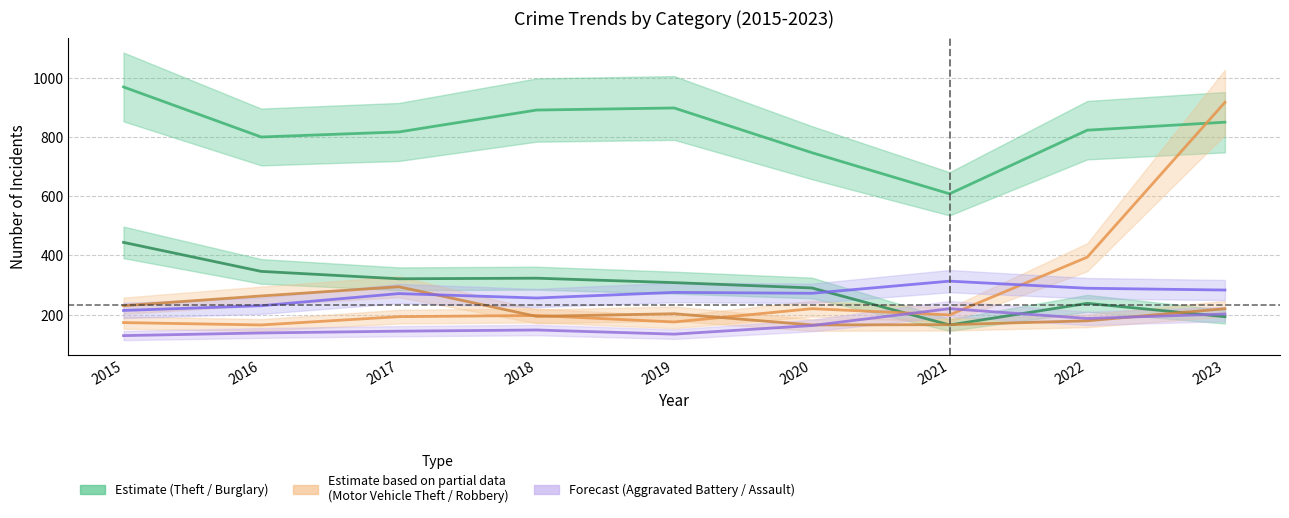

Where does the Theft series first go above 823?

2015